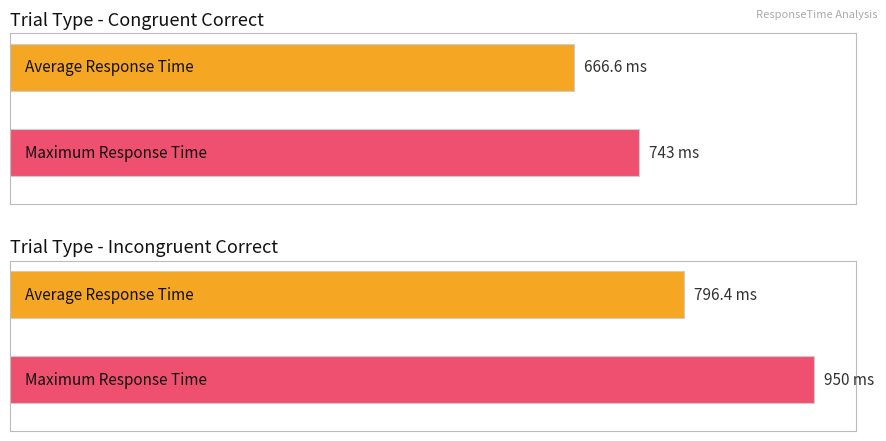

What is the maximum value for incongruent_correct?

950